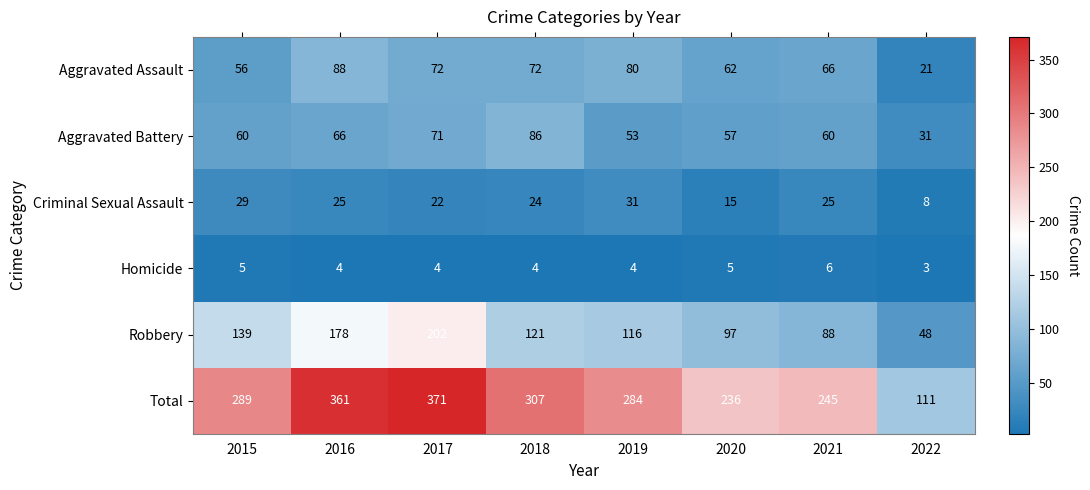

Count the number of categories in the chart.

8